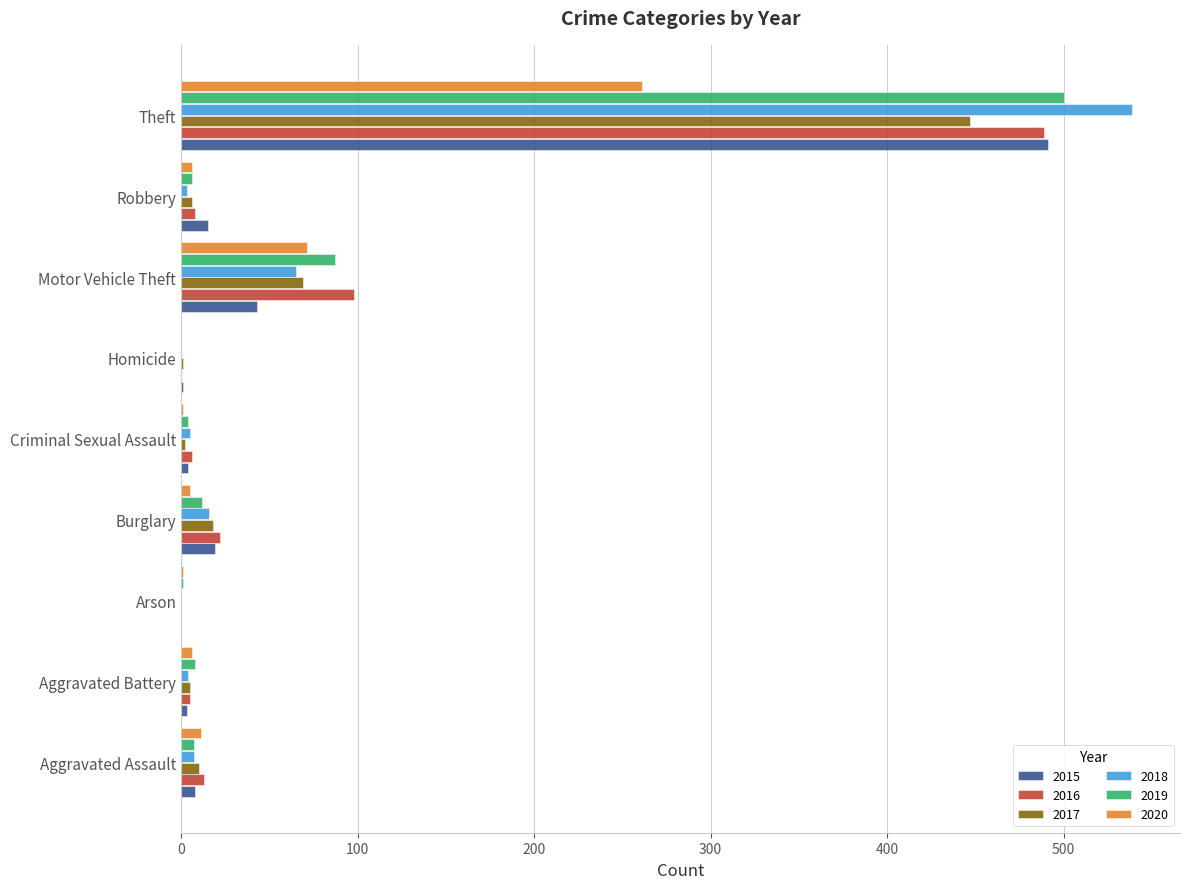

What is the highest value of the 2020 series?

261